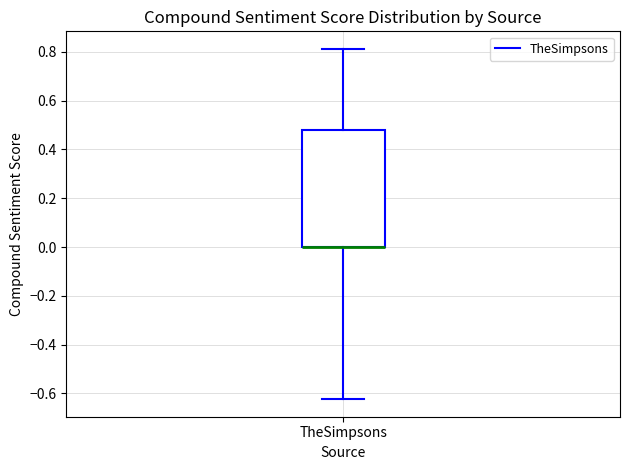

Where does the upper whisker of the box for TheSimpsons end on the y-axis? The values are not printed on the chart, so give them approximately, as read against the axis.

0.82